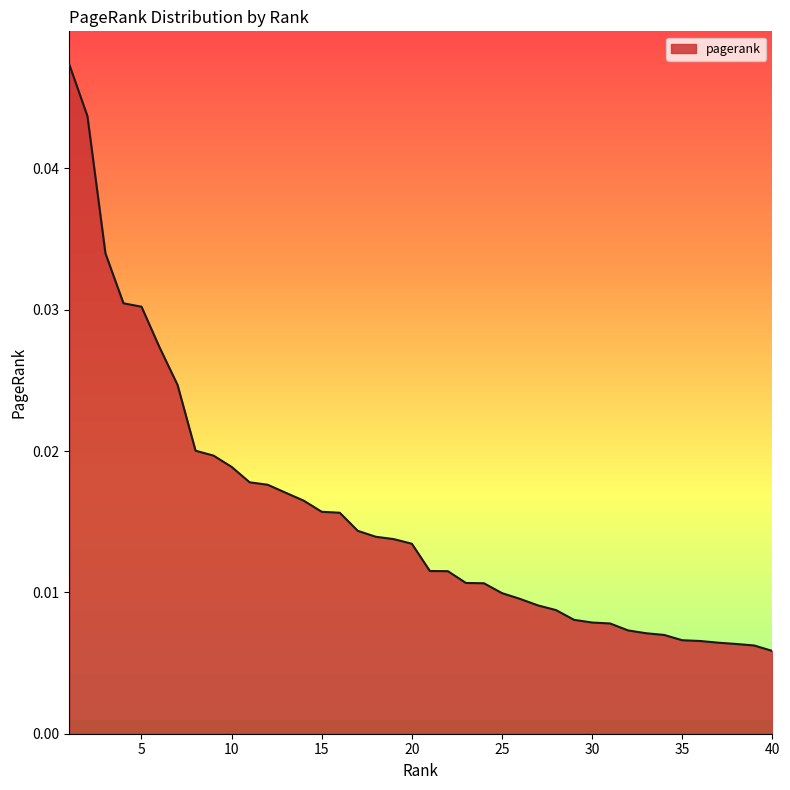

The value at 5 is 0.1. True or false?

False